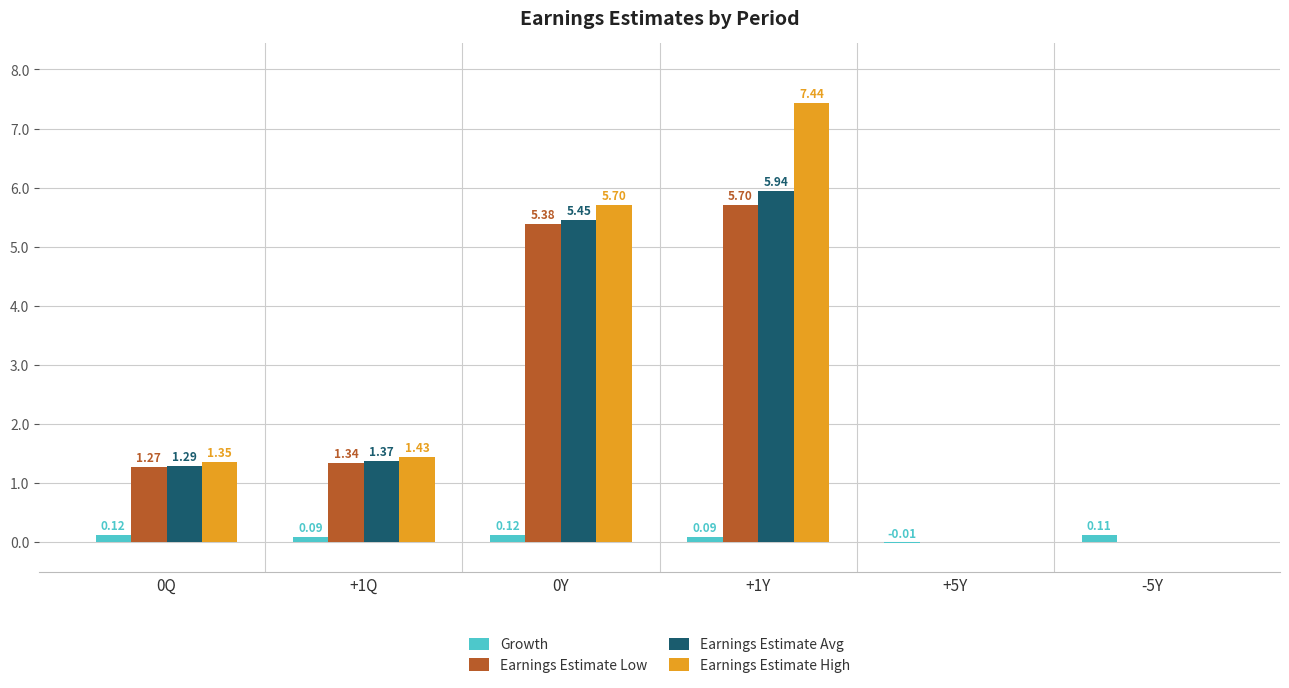

Which series has the widest spread of values?

Earnings Estimate High